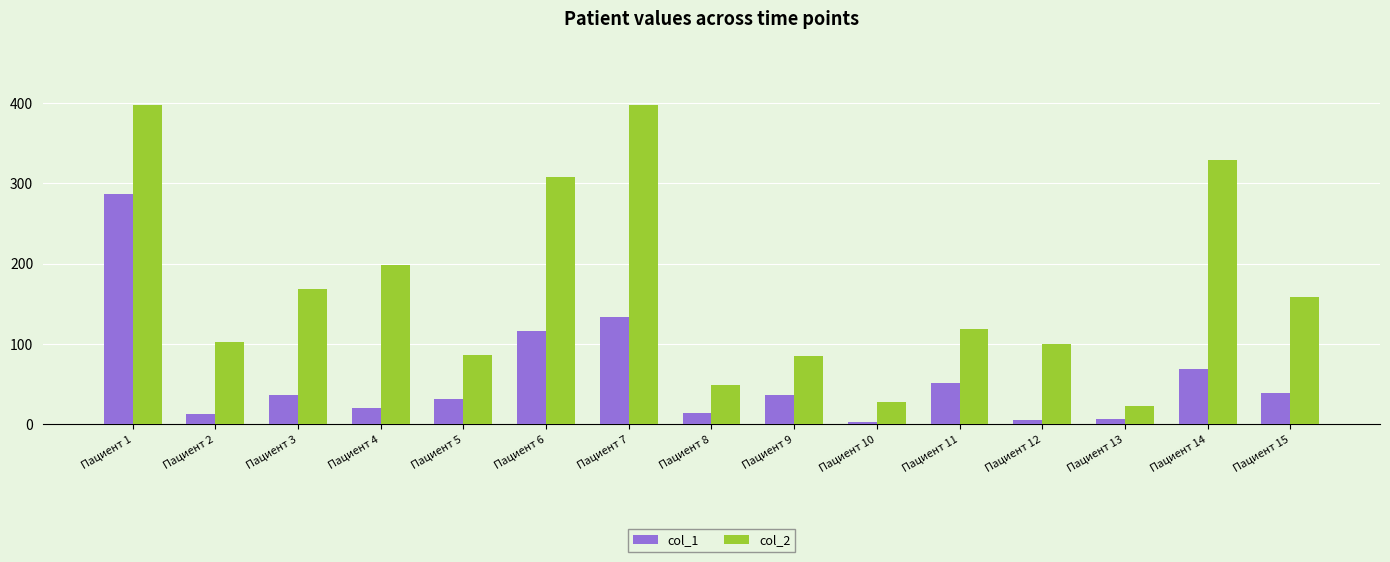

True or false: col_1 has a value of 122.0 at Пациент 14.

False